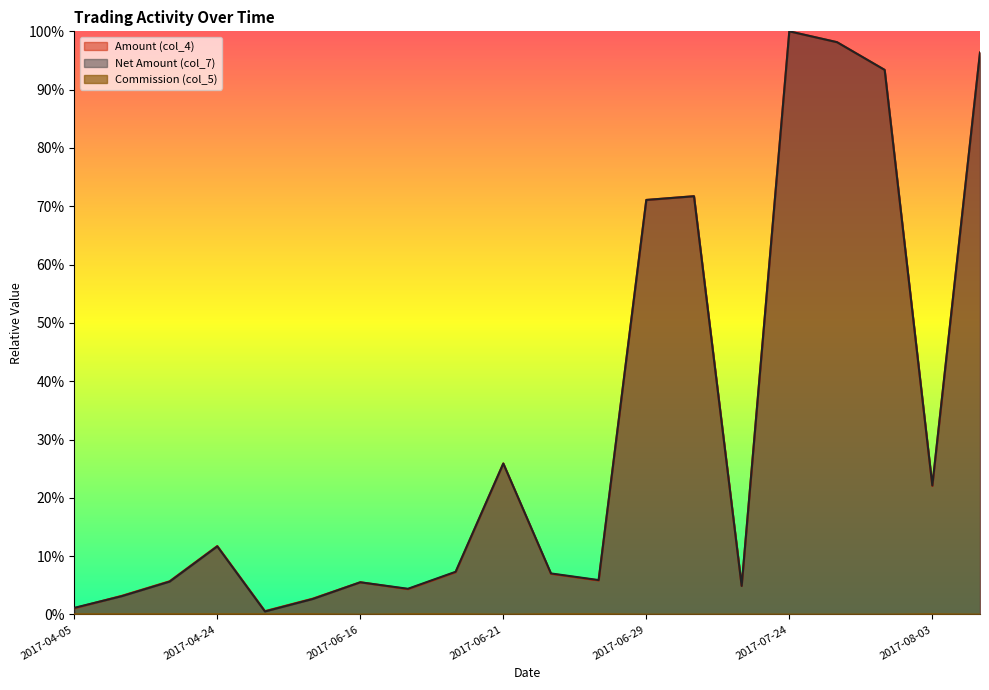

At which category does Commission (col_5) reach its first local valley?

2017-06-16